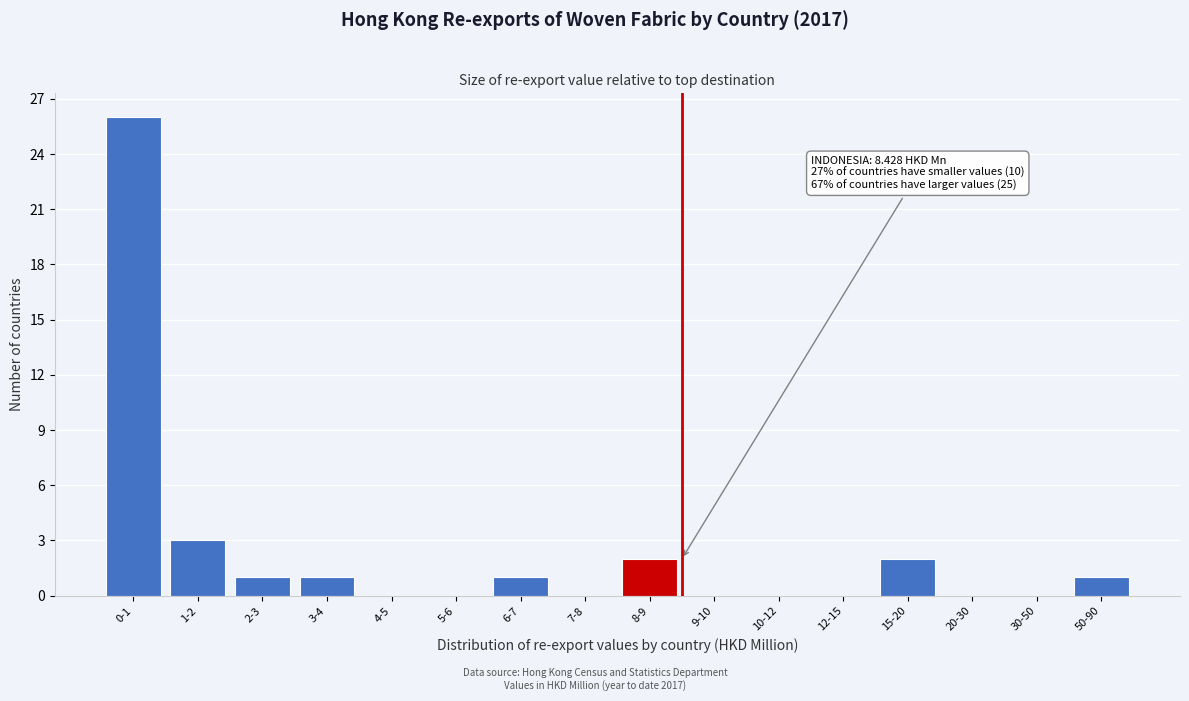

Reading left to right, extract all data points from this chart.

0-1=26	1-2=3	2-3=1	3-4=1	4-5=0	5-6=0	6-7=1	7-8=0	8-9=2	9-10=0	10-12=0	12-15=0	15-20=2	20-30=0	30-50=0	50-90=1